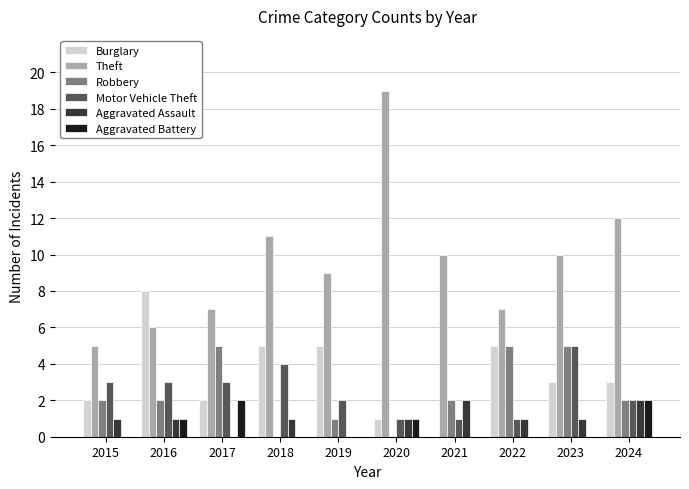

Which series has the widest spread of values?

Theft